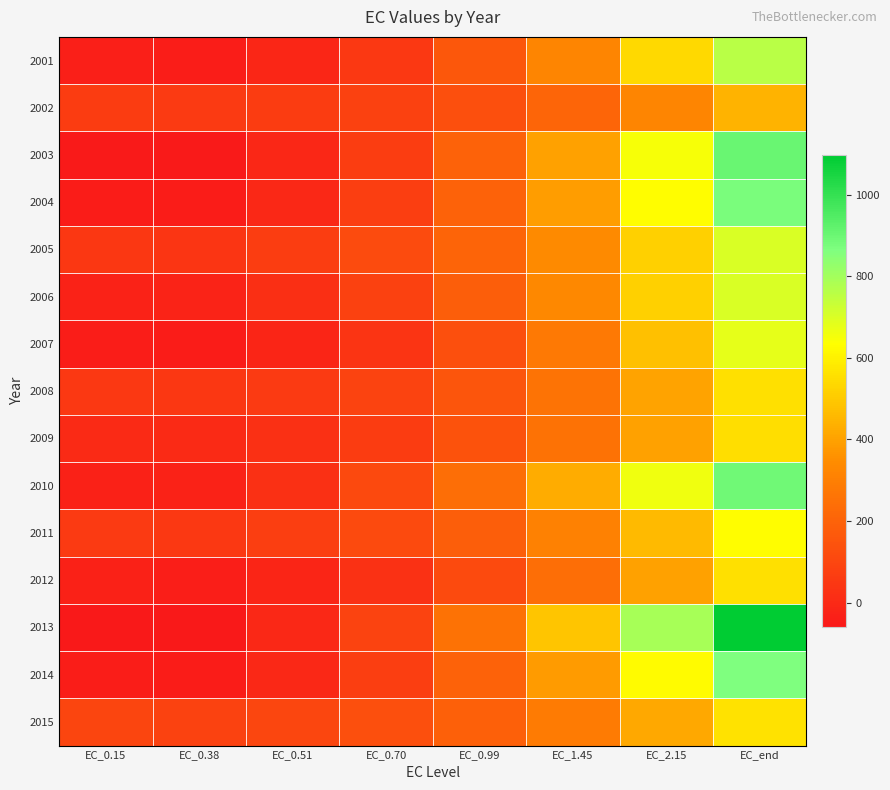

Count the number of categories in the chart.

8